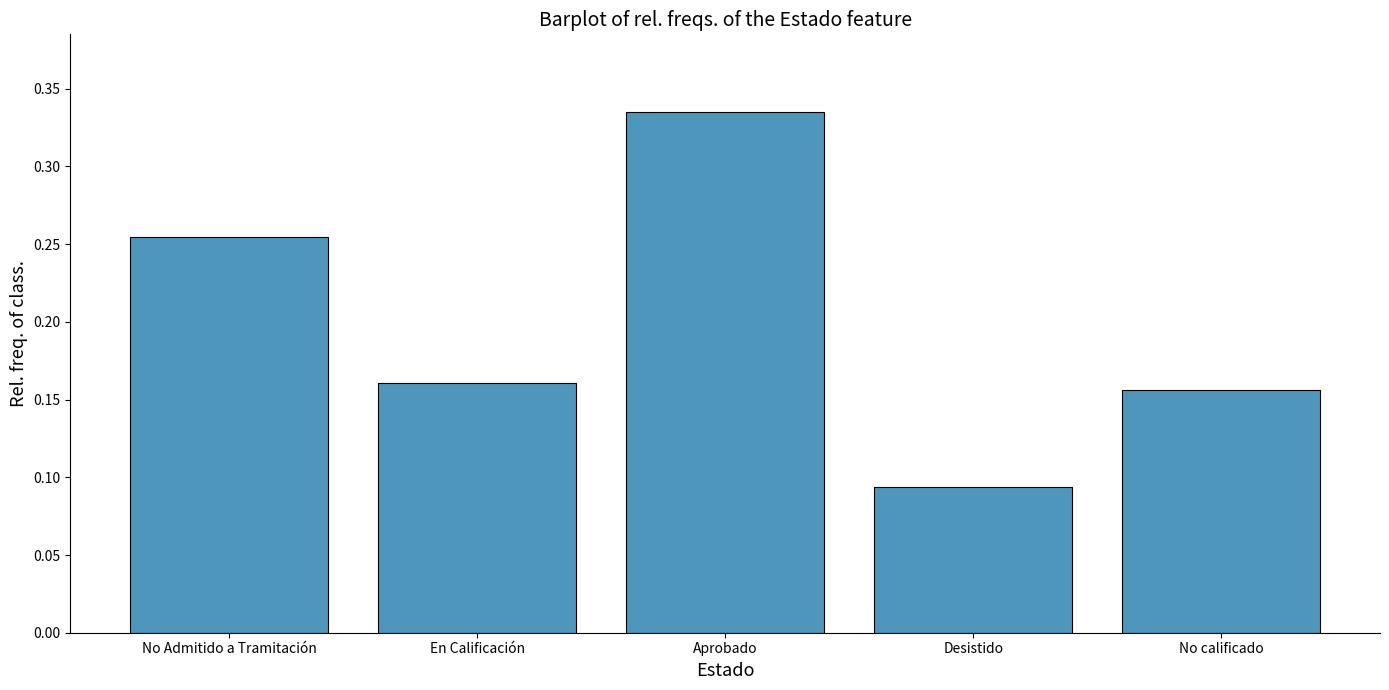

The chart shows a value of 0.4 at No Admitido a Tramitación. True or false?

False